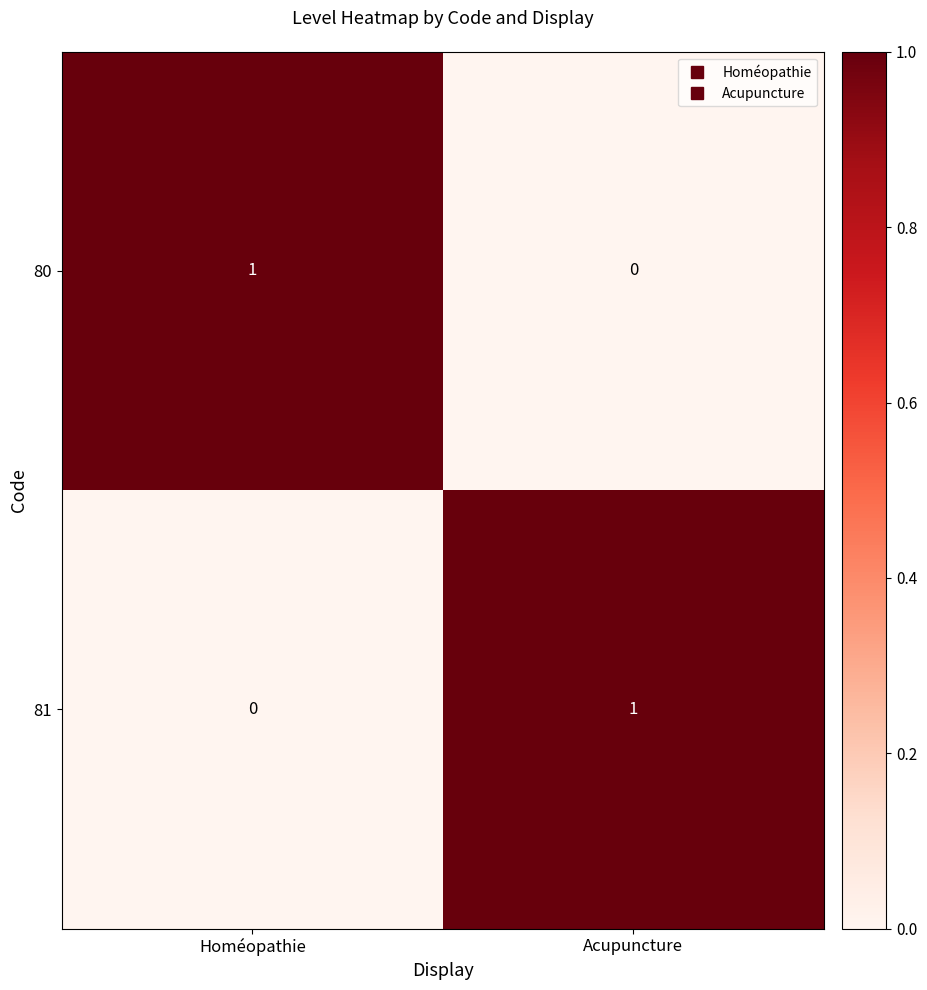

Is the value of 80 at Homéopathie greater than the value of 81 at Homéopathie?

Yes